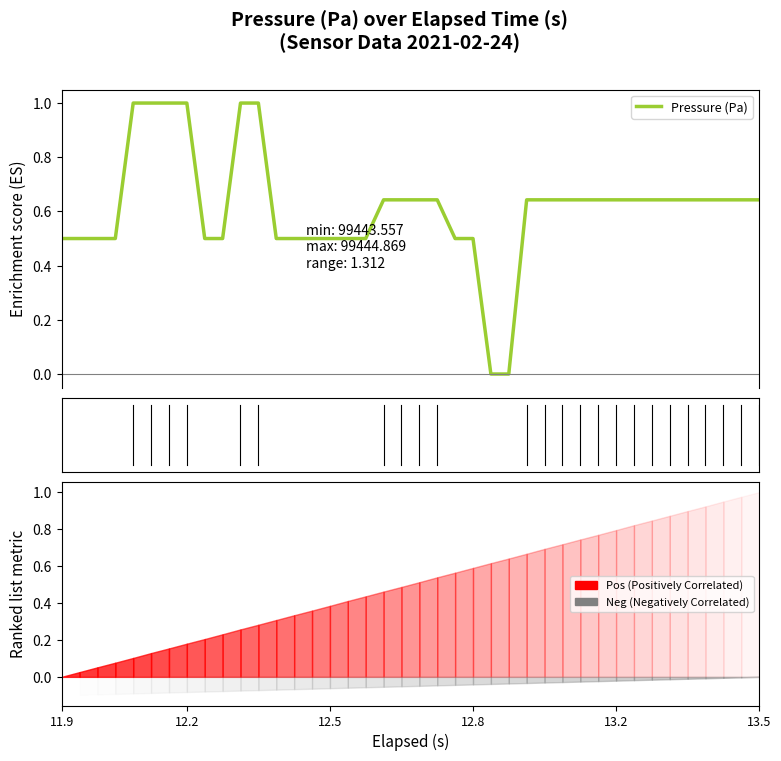

Count the values in the range 0 to 1.

40